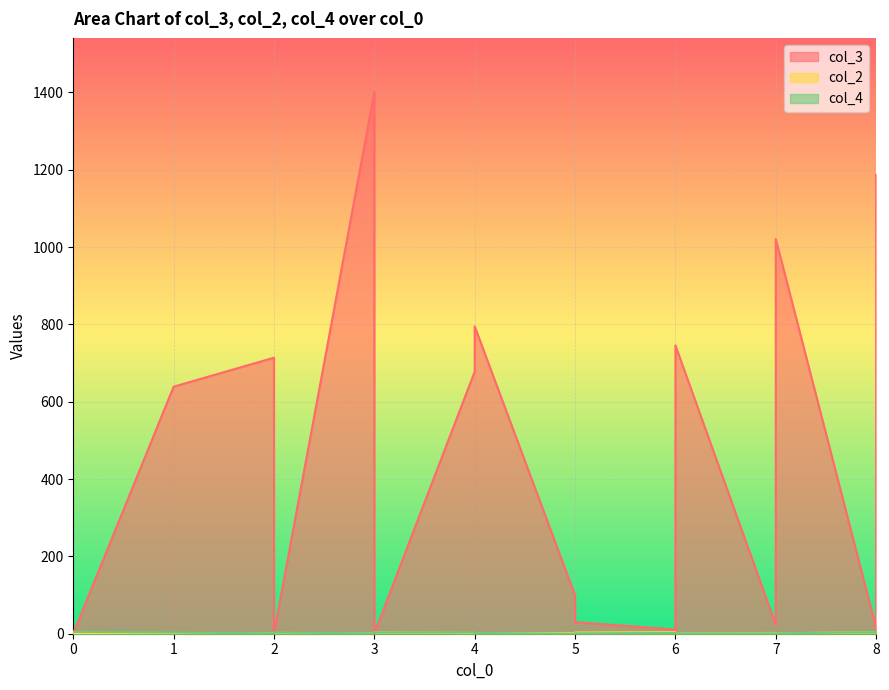

Reading left to right, what are all the values shown in this chart?

col_3: 1	639	714	673	1	1401	3	1	678	795	99	30	11	1	746	23	1021	15	1188	1067
col_2: 1	1	1	1	2	1	2	3	2	1	2	3	4	3	1	2	1	4	1	1
col_4: 5	3	1	2	3	1	2	3	3	2	0	1	2	2	1	1	1	4	2	1